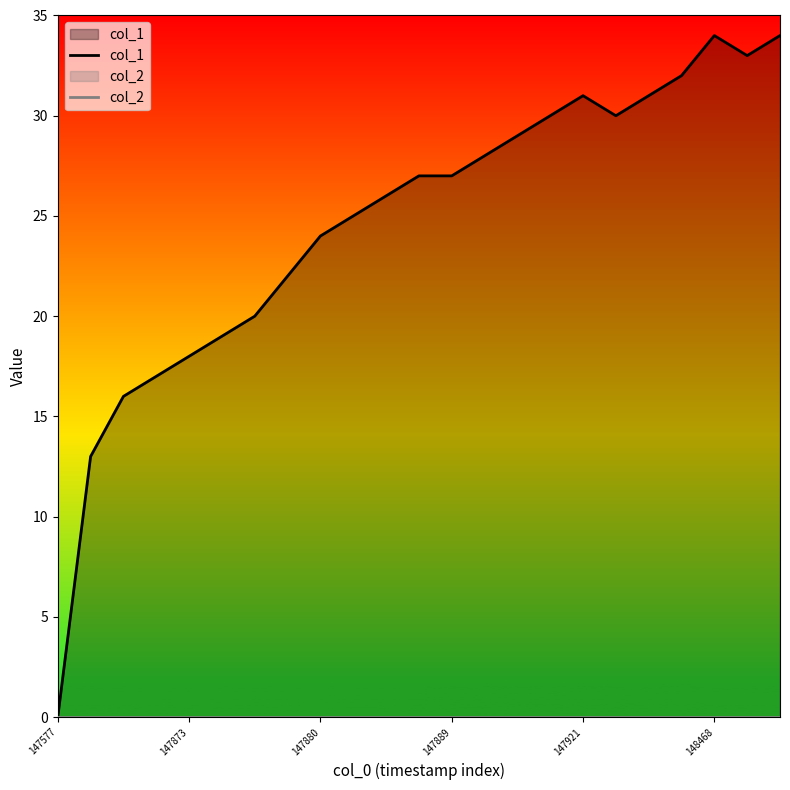

Which series has the largest range (max minus min)?

col_1